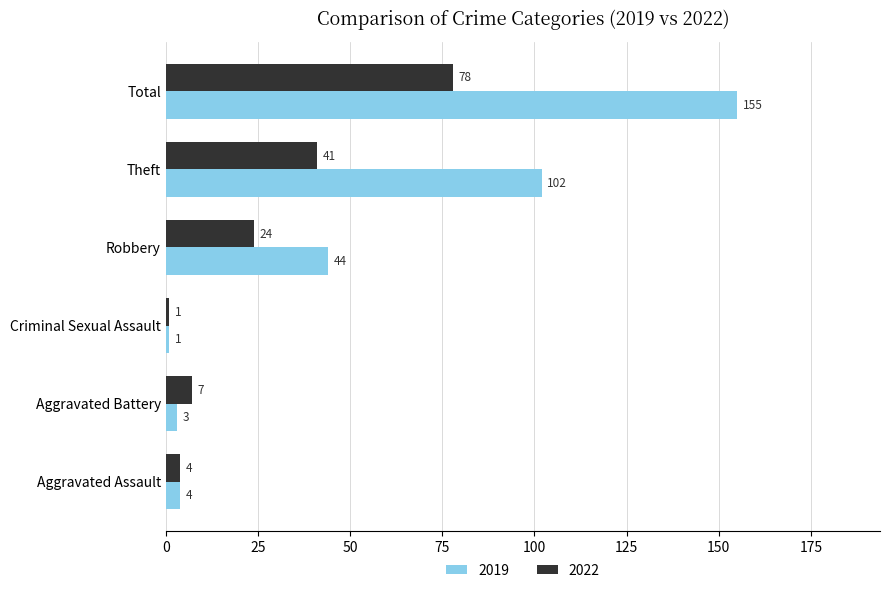

Which series changed the most between Criminal Sexual Assault and Theft?

2019